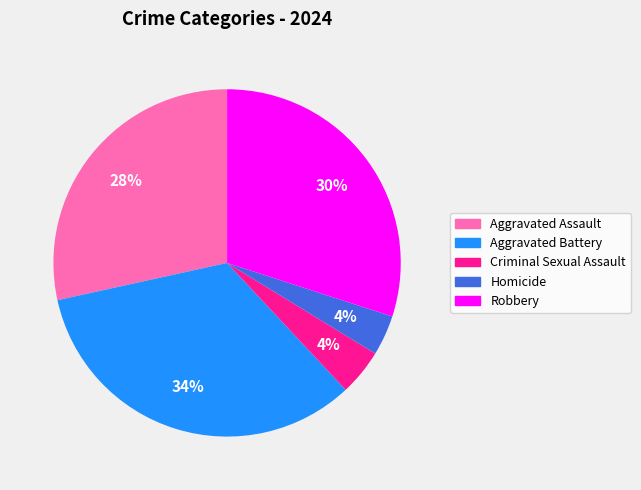

Combined, do Homicide and Aggravated Assault account for over 50%?

No